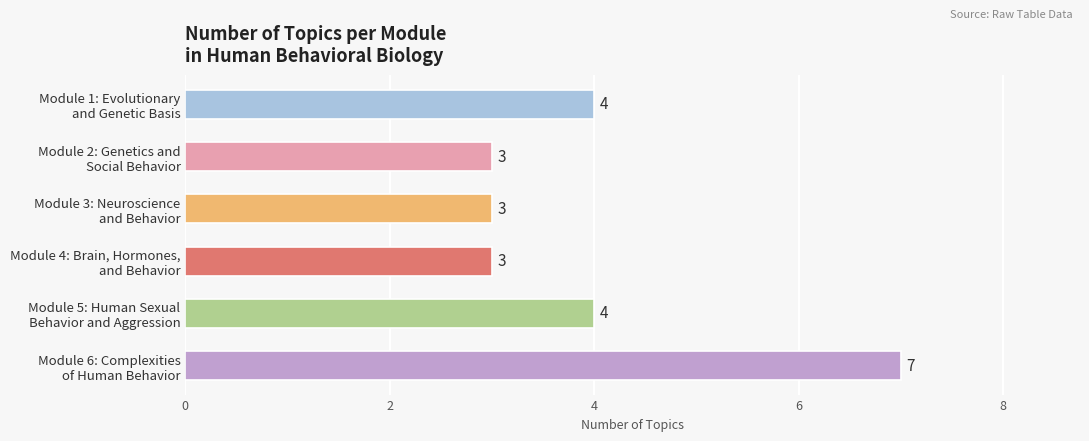

Count the values in the range 3 to 4.

5